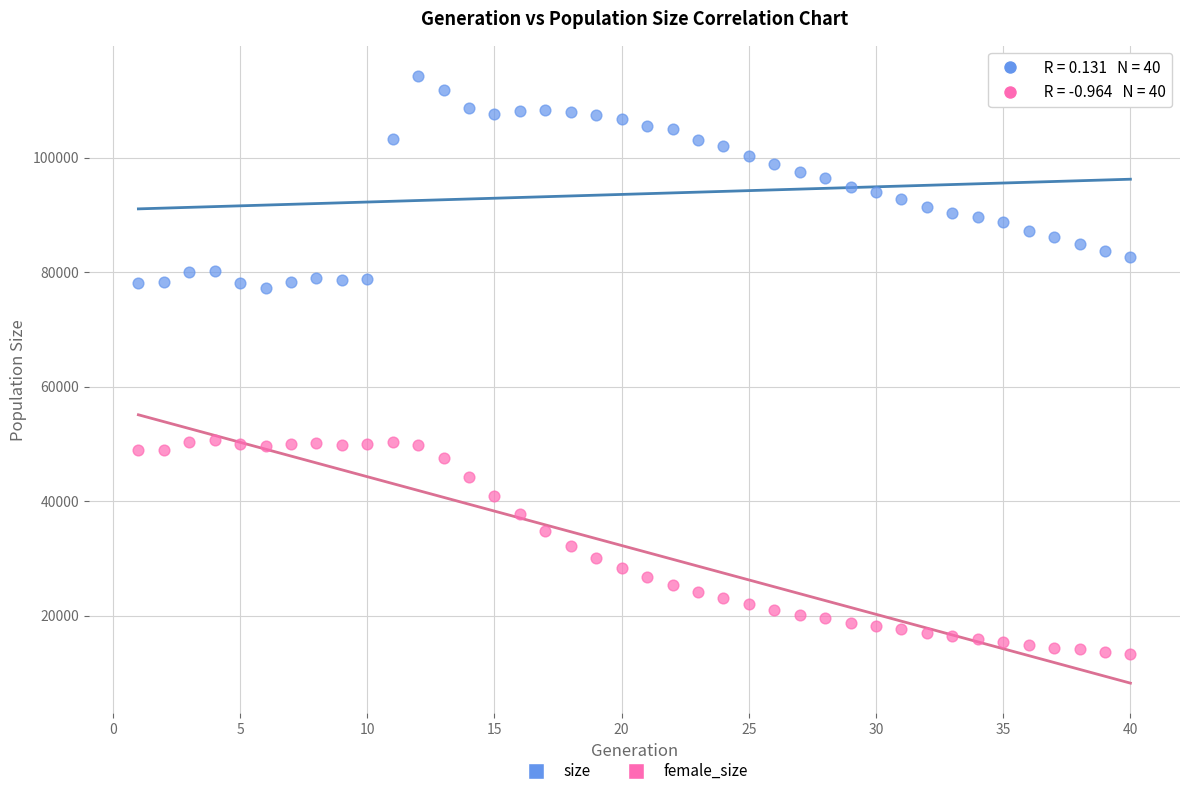

Across all data points, what is the range of X values (max minus min)?

39